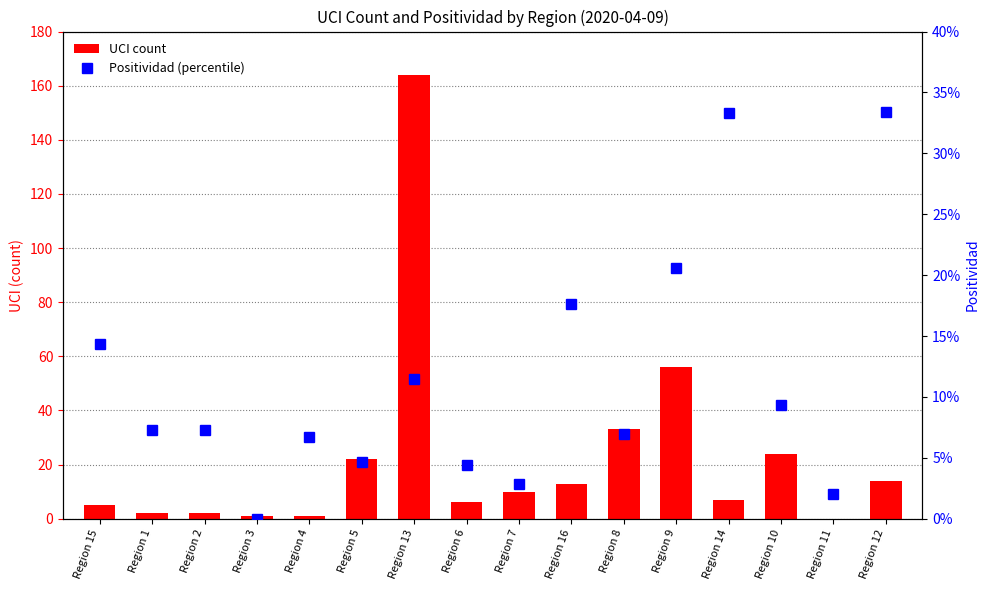

What is the difference between the second highest and second lowest values in the Positividad (percentile) series?

0.3